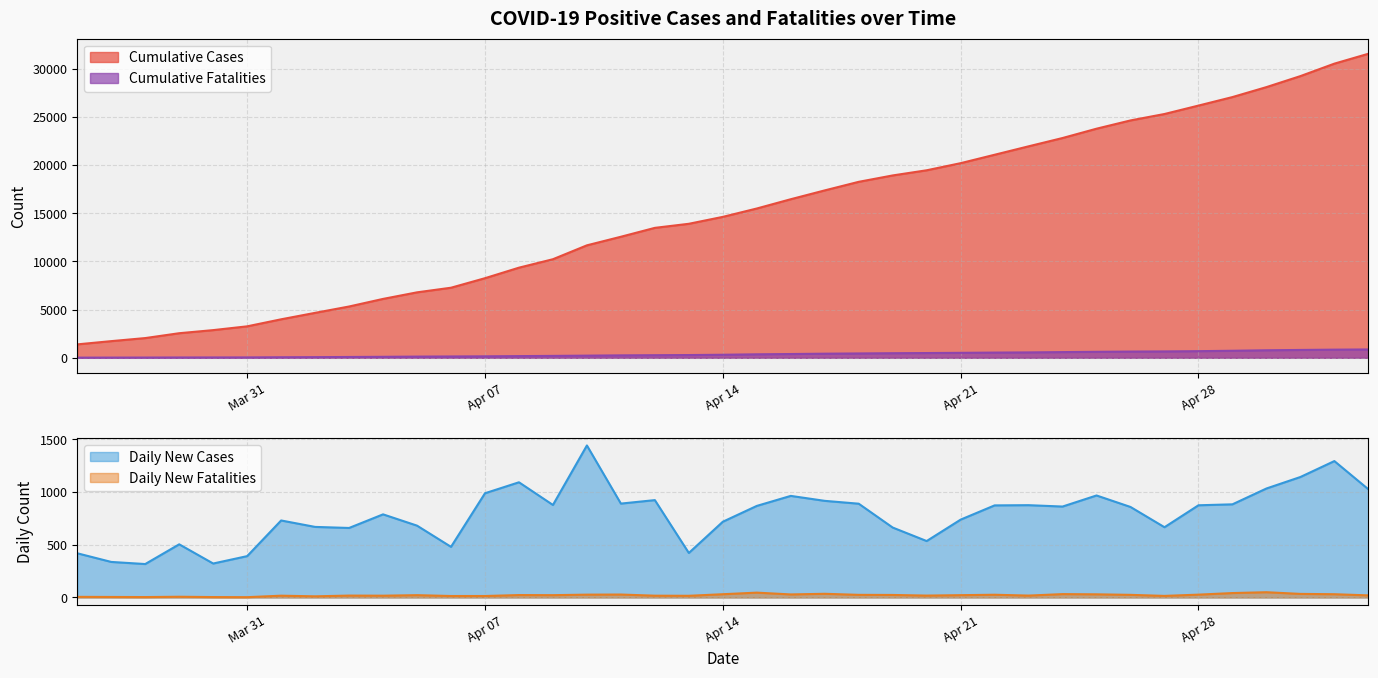

True or false: Cumulative Cases and Cumulative Fatalities intersect in this chart.

False